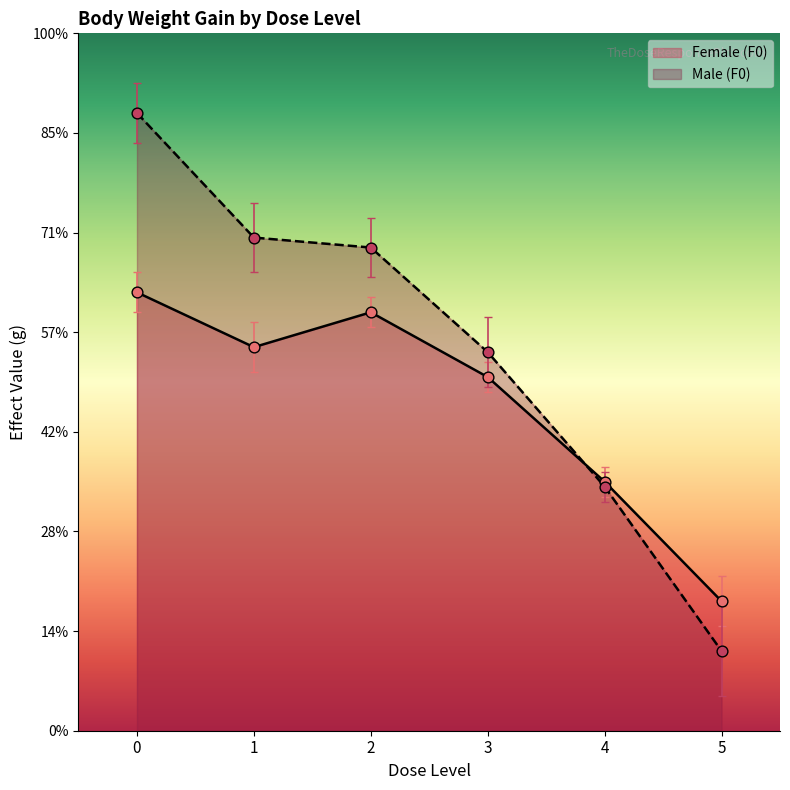

Which series reaches the minimum Y coordinate?

Male (F0)